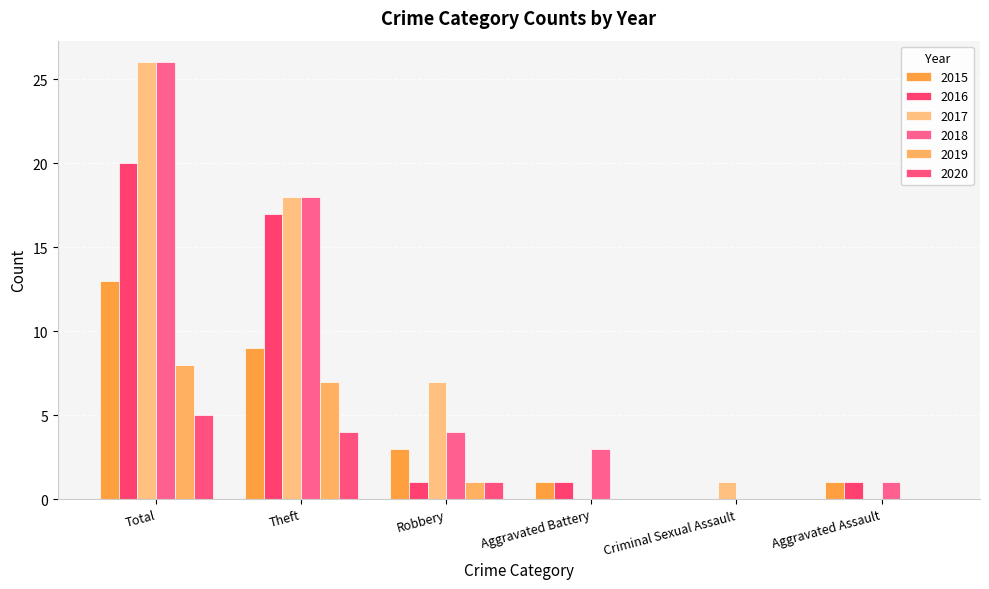

Reading right to left, transcribe all the data shown in this chart.

2015: Aggravated Assault=1	Criminal Sexual Assault=0	Aggravated Battery=1	Robbery=3	Theft=9	Total=13
2016: Aggravated Assault=1	Criminal Sexual Assault=0	Aggravated Battery=1	Robbery=1	Theft=17	Total=20
2017: Aggravated Assault=0	Criminal Sexual Assault=1	Aggravated Battery=0	Robbery=7	Theft=18	Total=26
2018: Aggravated Assault=1	Criminal Sexual Assault=0	Aggravated Battery=3	Robbery=4	Theft=18	Total=26
2019: Aggravated Assault=0	Criminal Sexual Assault=0	Aggravated Battery=0	Robbery=1	Theft=7	Total=8
2020: Aggravated Assault=0	Criminal Sexual Assault=0	Aggravated Battery=0	Robbery=1	Theft=4	Total=5